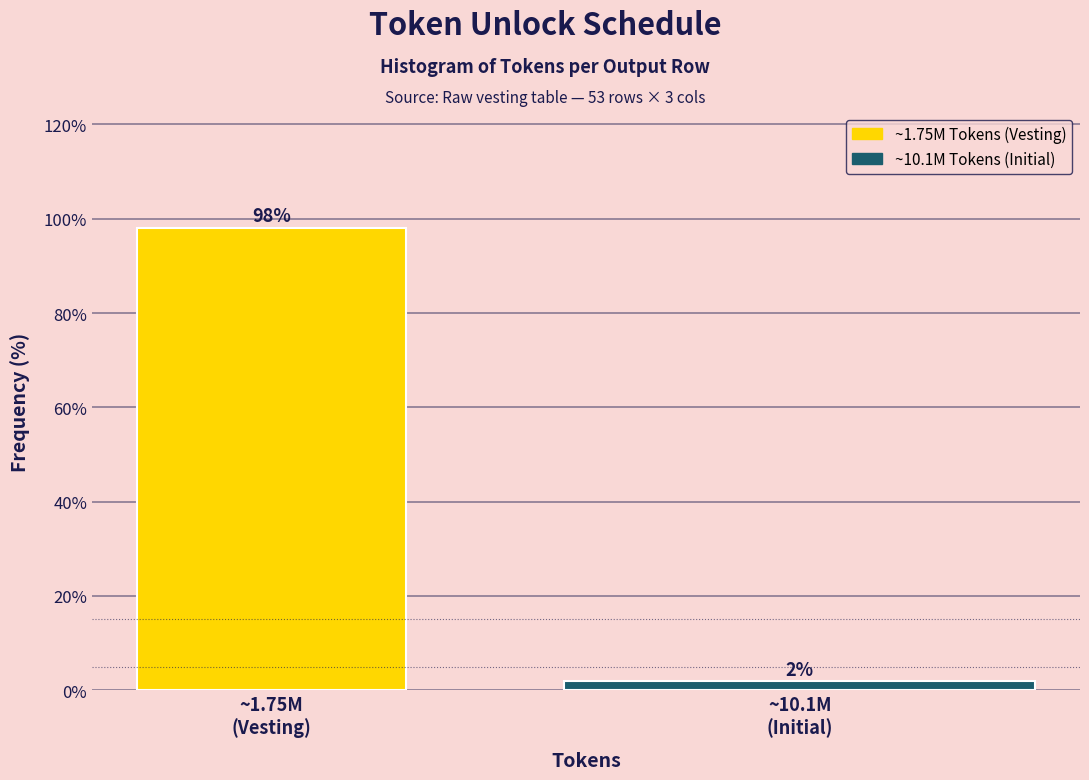

What is the sum of all values?

100.0